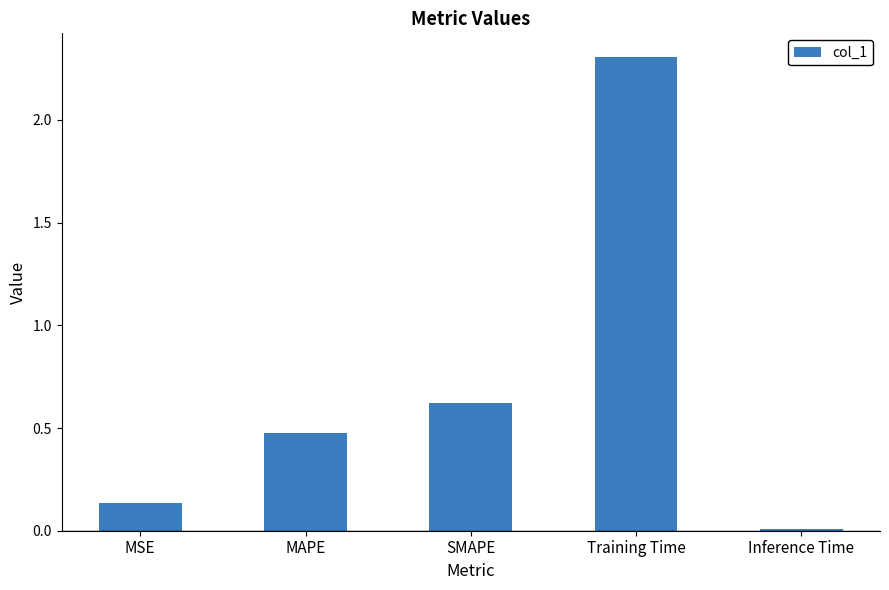

The value at SMAPE is 0.6. True or false?

True